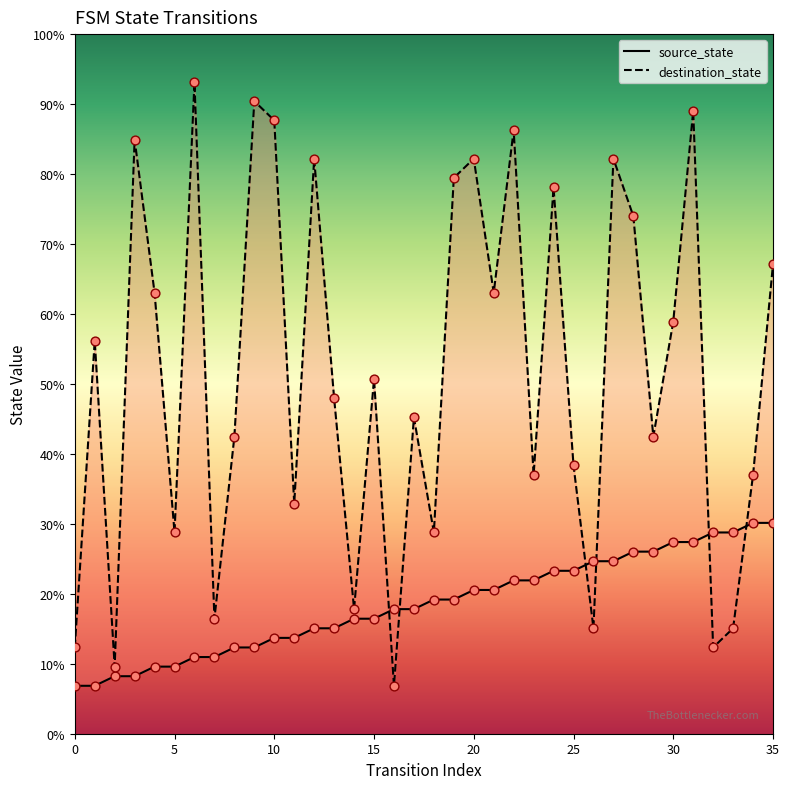

What are all the series names shown in the legend?

source_state, destination_state